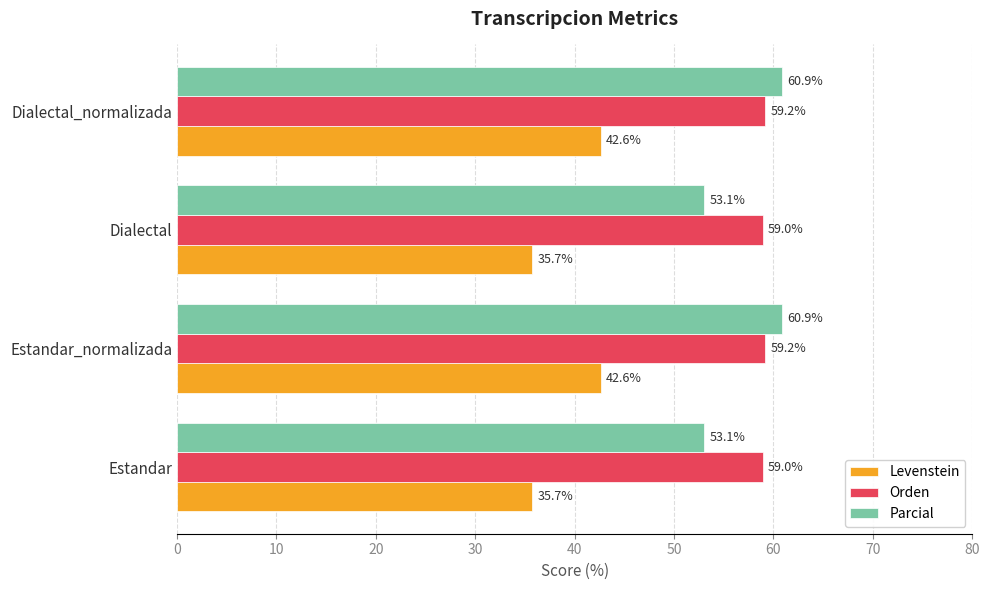

What is the greatest value displayed?

60.9